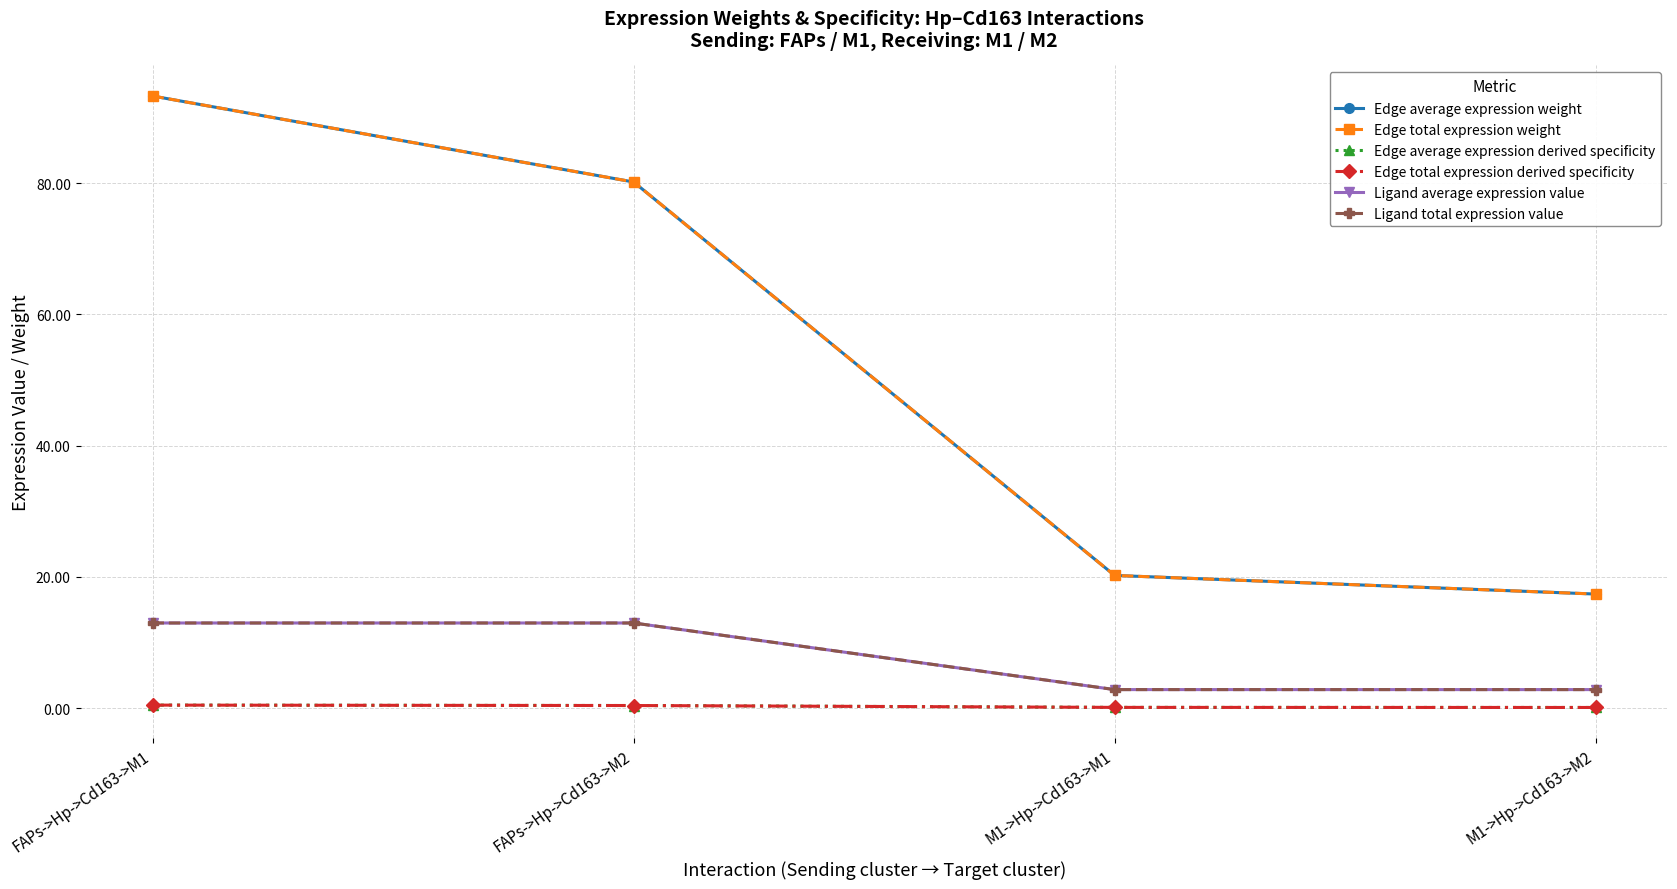

Does the chart have visible grid lines?

Yes